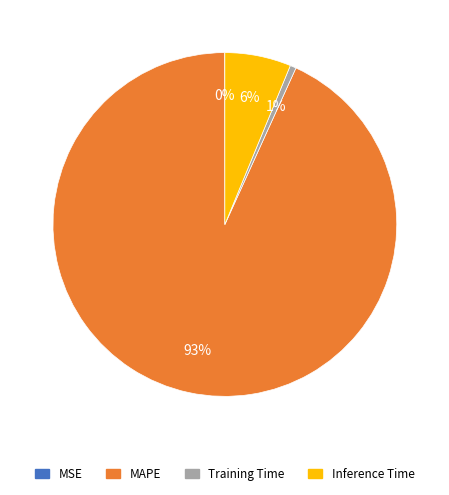

Between Inference Time and MAPE, which is larger?

MAPE